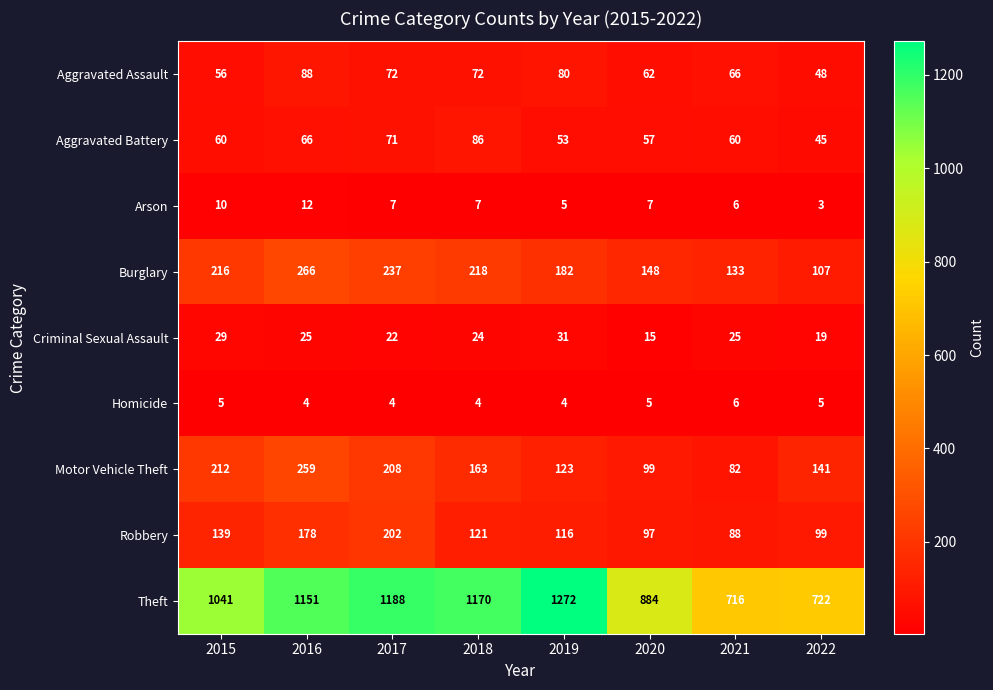

What is the greatest value displayed?

1272